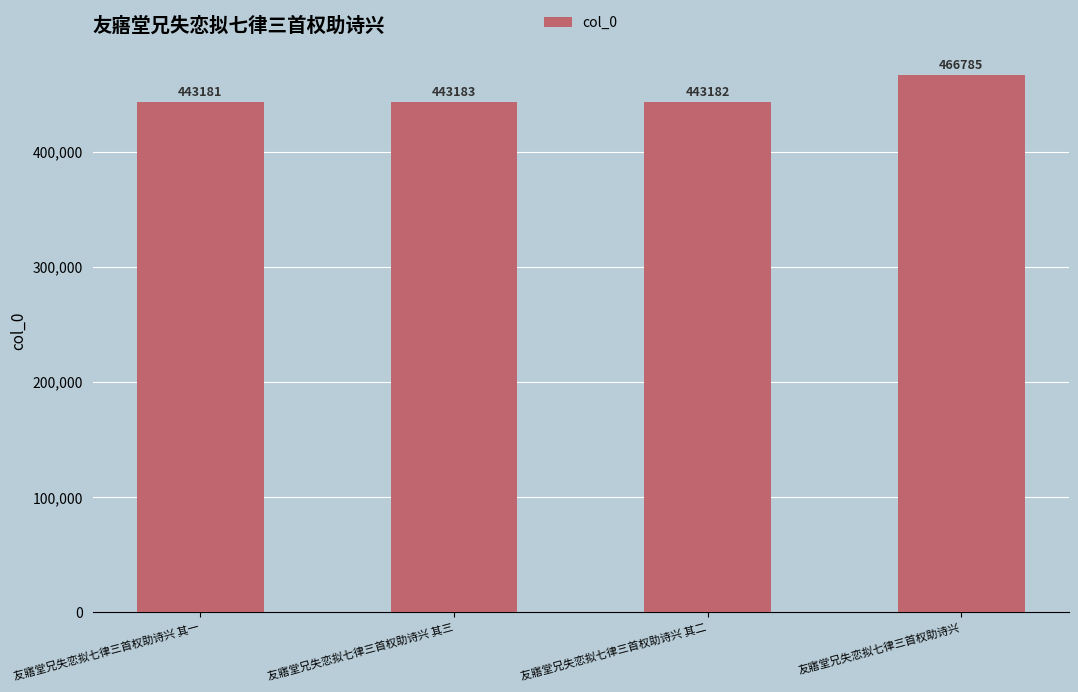

Approximately how many times larger is the value at 友寤堂兄失恋拟七律三首权助诗兴 其一 compared to 友寤堂兄失恋拟七律三首权助诗兴 其三?

1.0